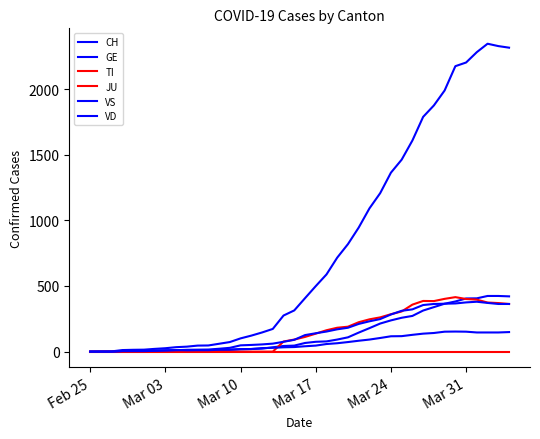

Which series has the widest spread of values?

CH